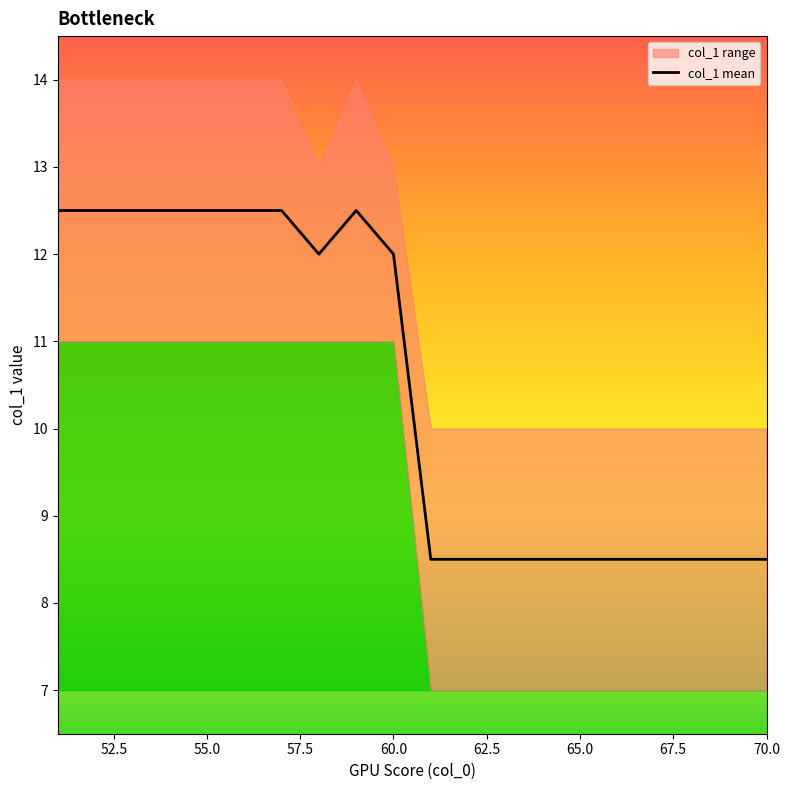

Is it true that col_1 mean equals 16.9 at 55.0?

False